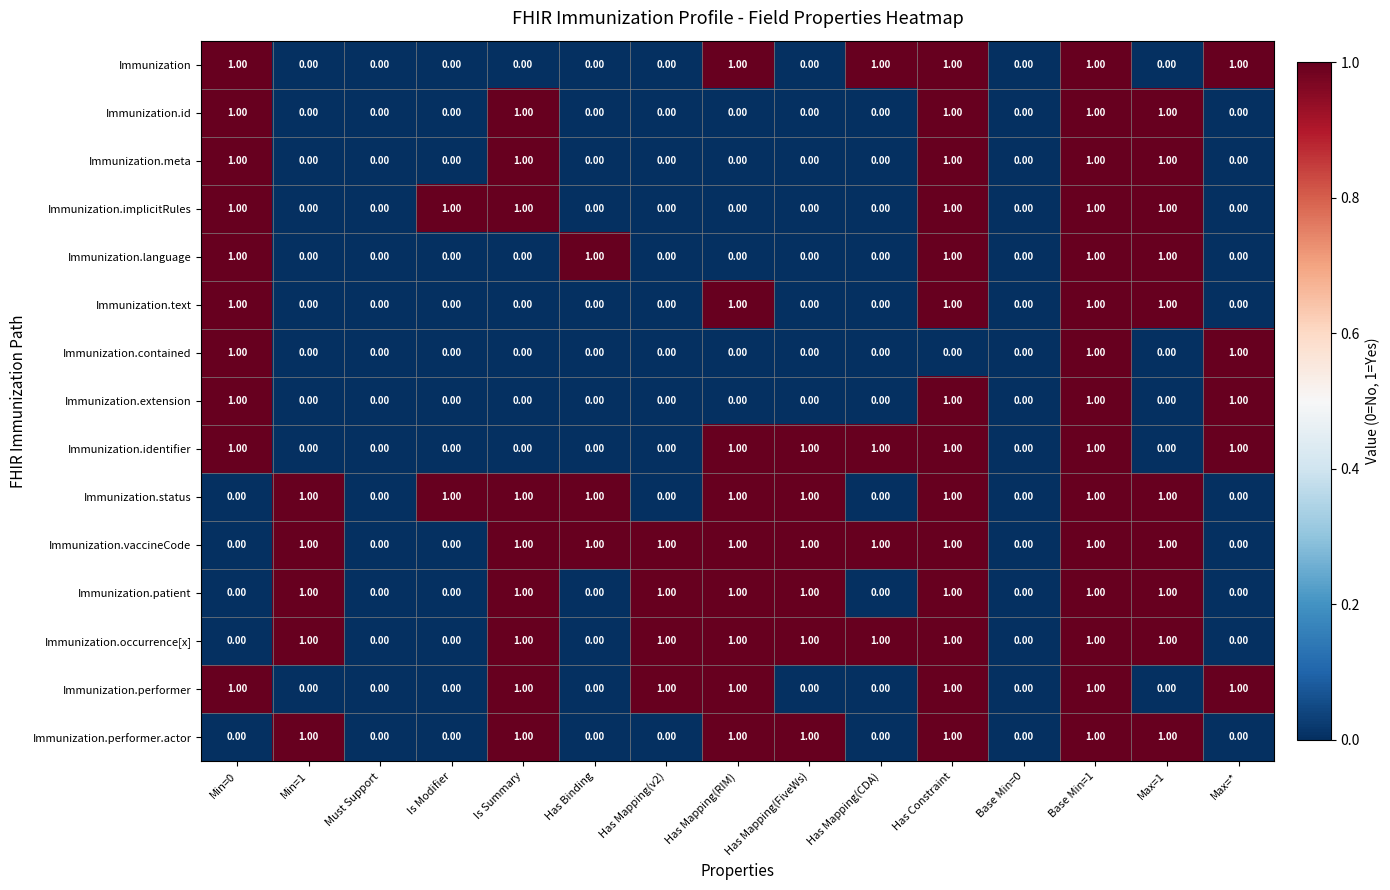

Is the value of Immunization.extension at Has Constraint greater than the value of Immunization.performer.actor at Must Support?

Yes